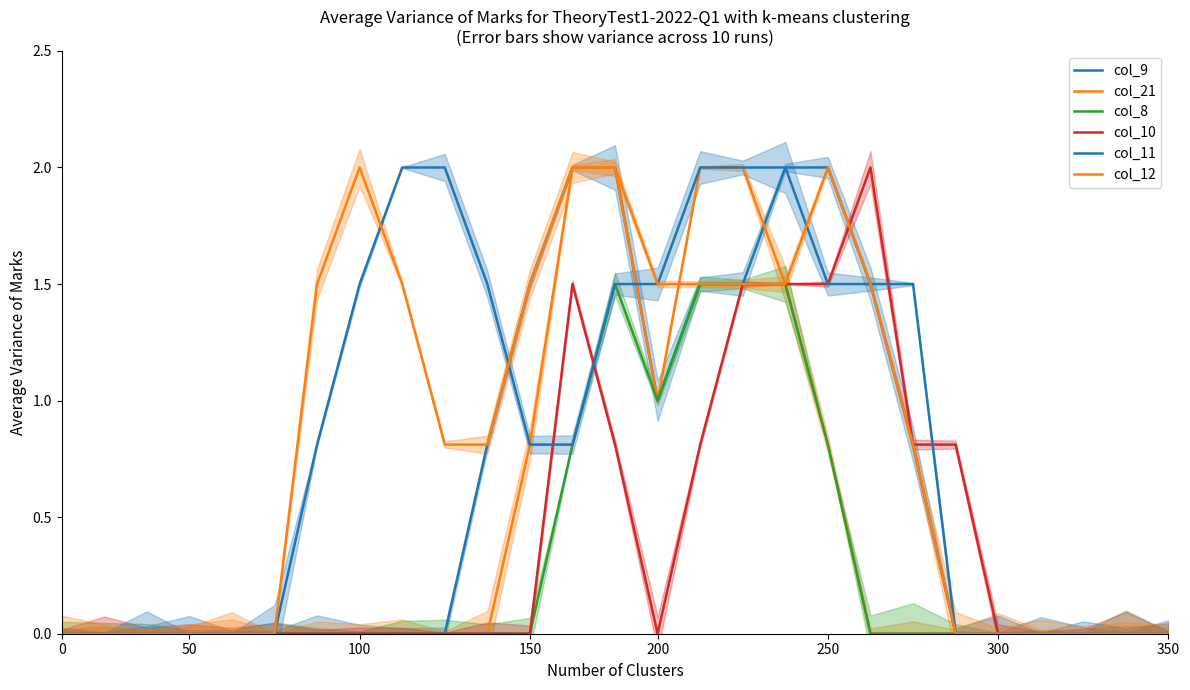

How many lines are shown in the chart?

6